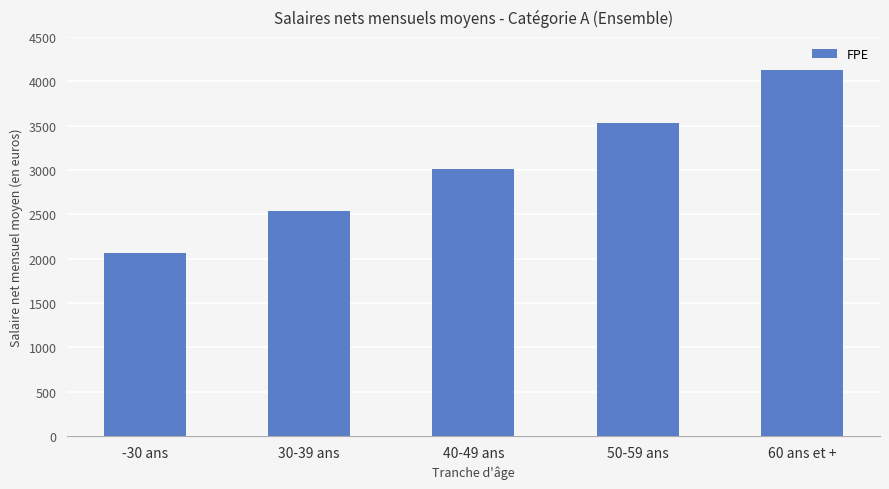

Which has a higher value, 40-49 ans or 30-39 ans?

40-49 ans